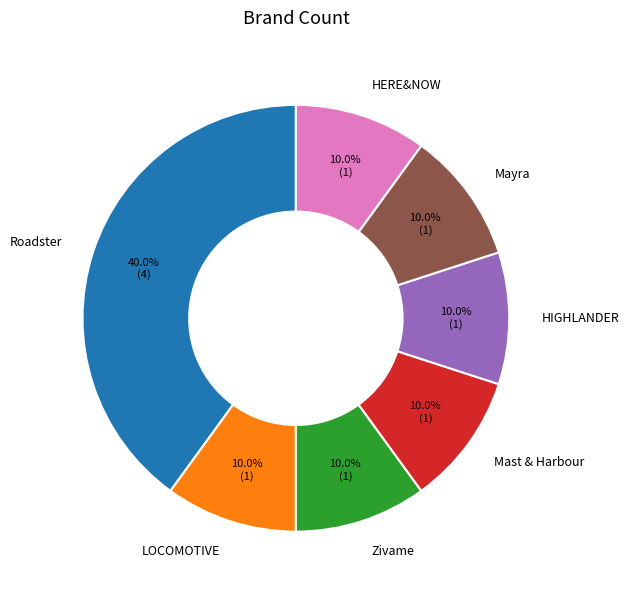

Approximately how many times larger is the value at HERE&NOW compared to Zivame?

1.0